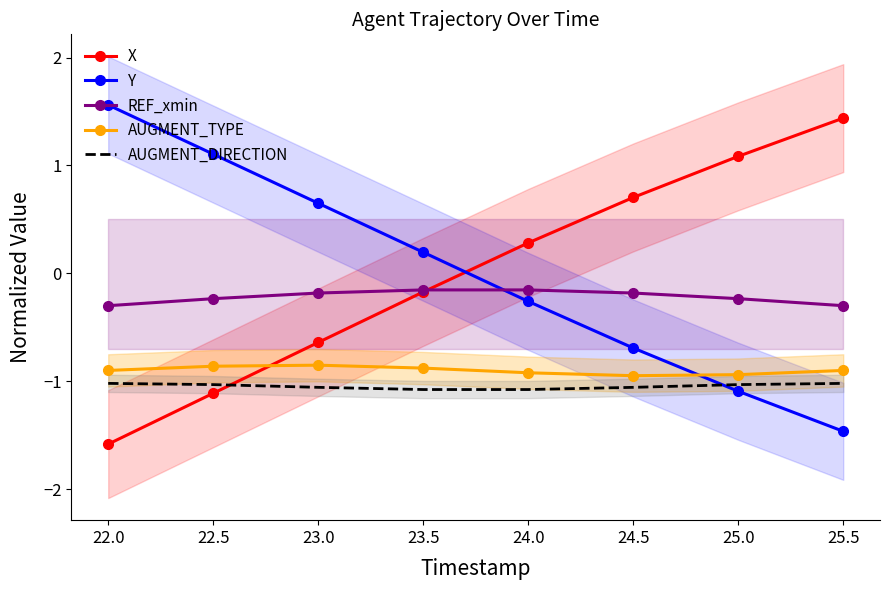

After their last crossing, which series has the higher values: Y or AUGMENT_TYPE?

AUGMENT_TYPE